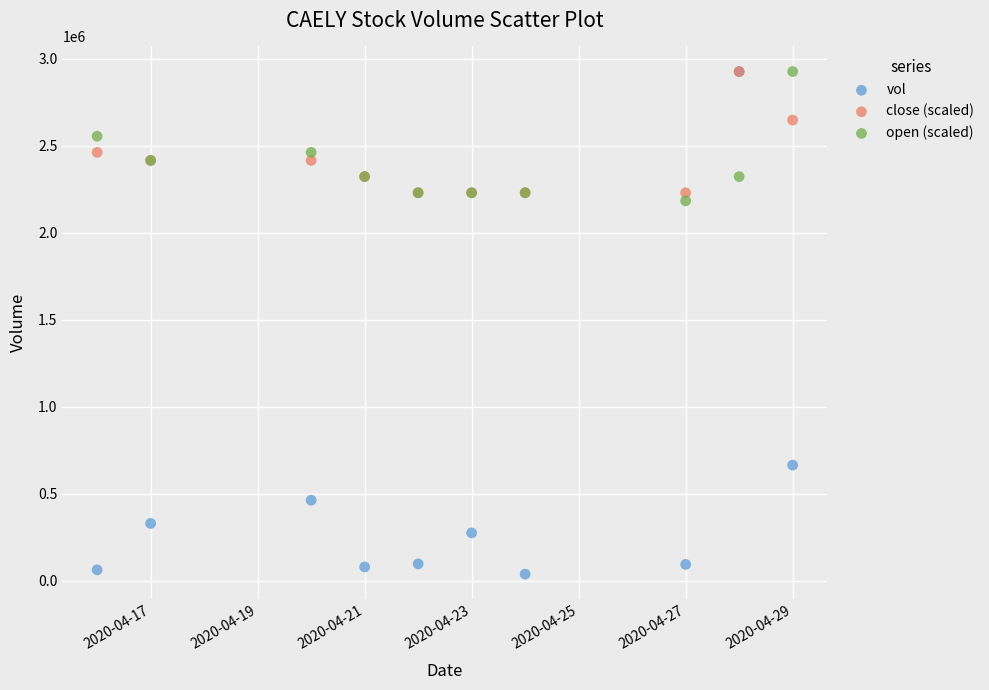

Which series has the widest spread of Y values?

vol